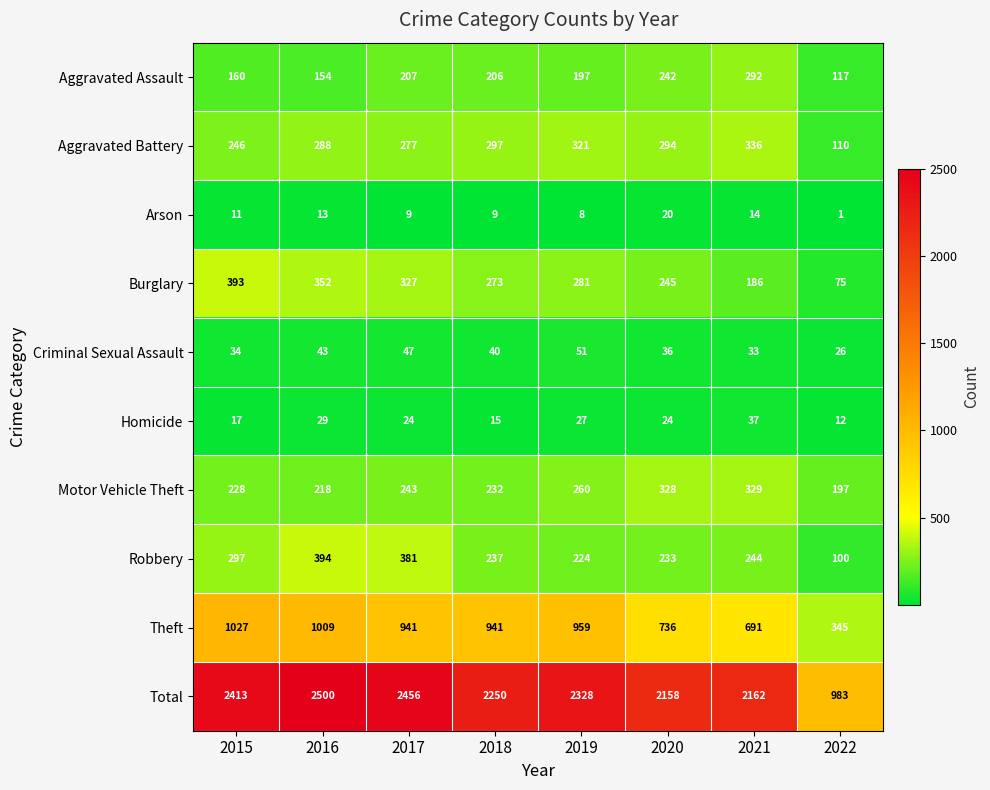

What is the average value of the Total series?

2156